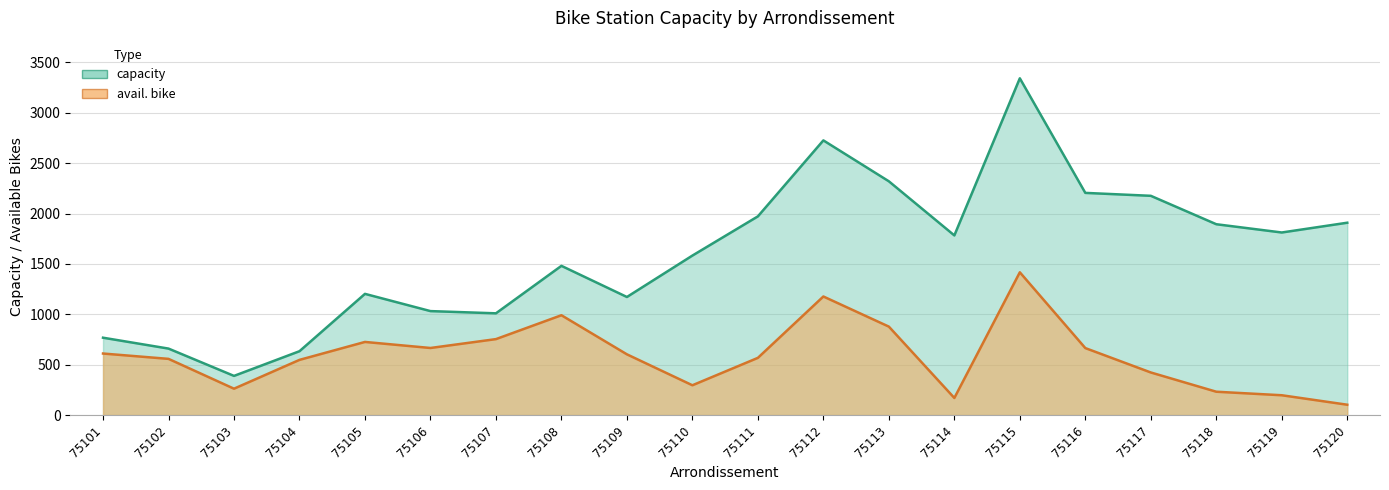

Does the chart display data point markers on the line(s)?

No